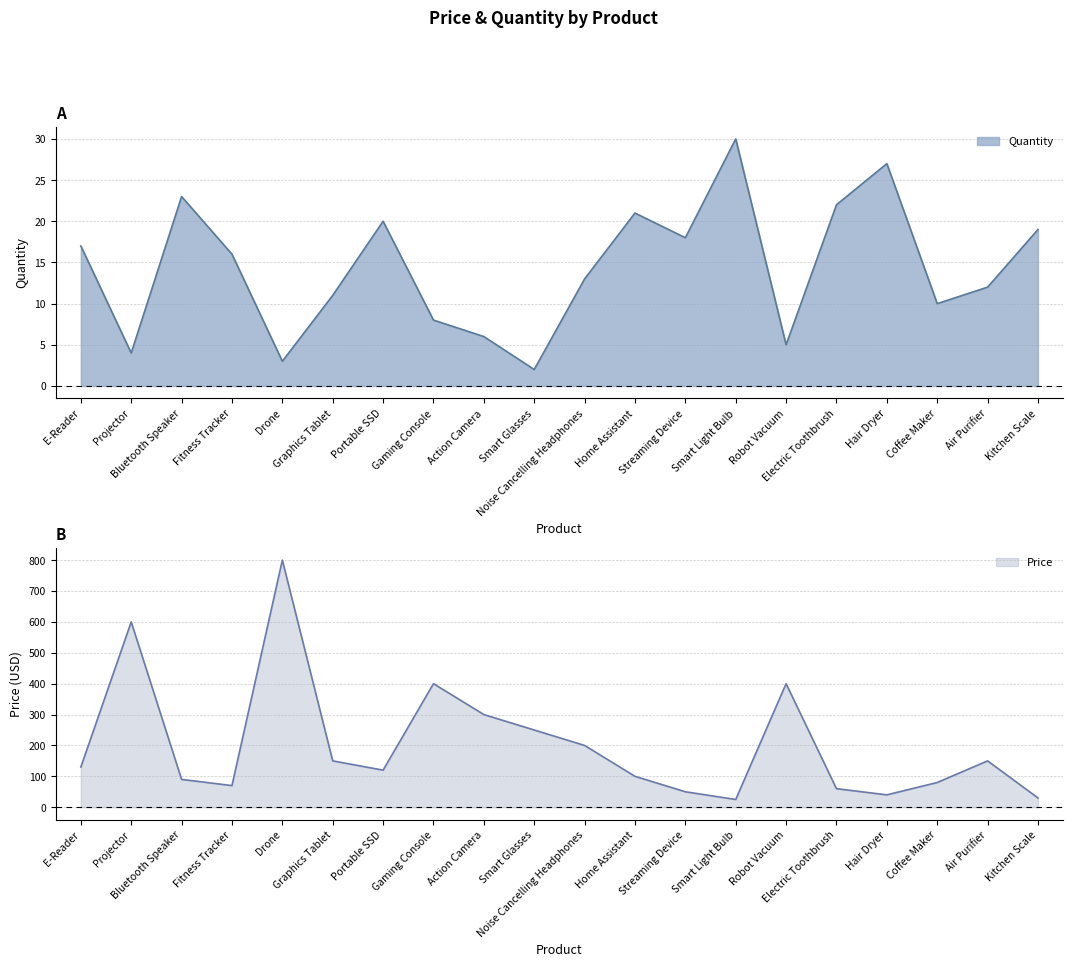

At which label is Price closest to 412?

Gaming Console